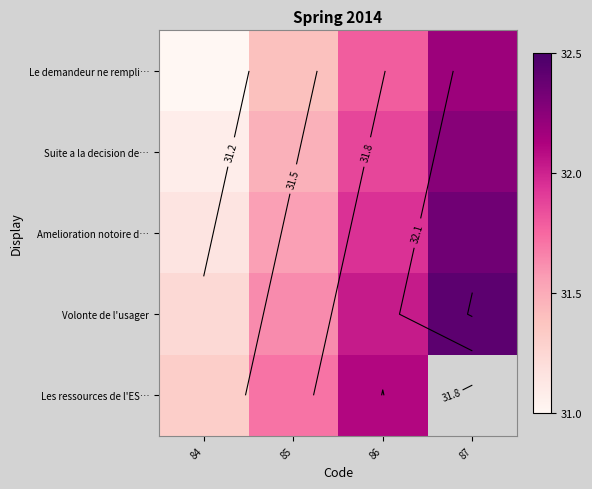

Which has a higher value, 84 or 85?

85